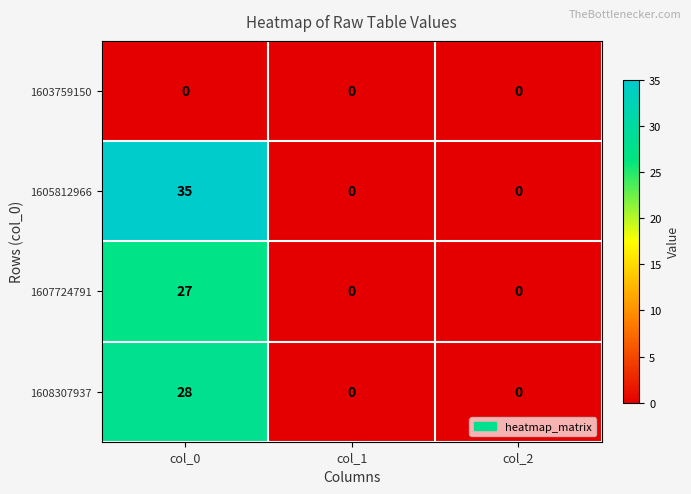

Which series has the widest spread of values?

1605812966